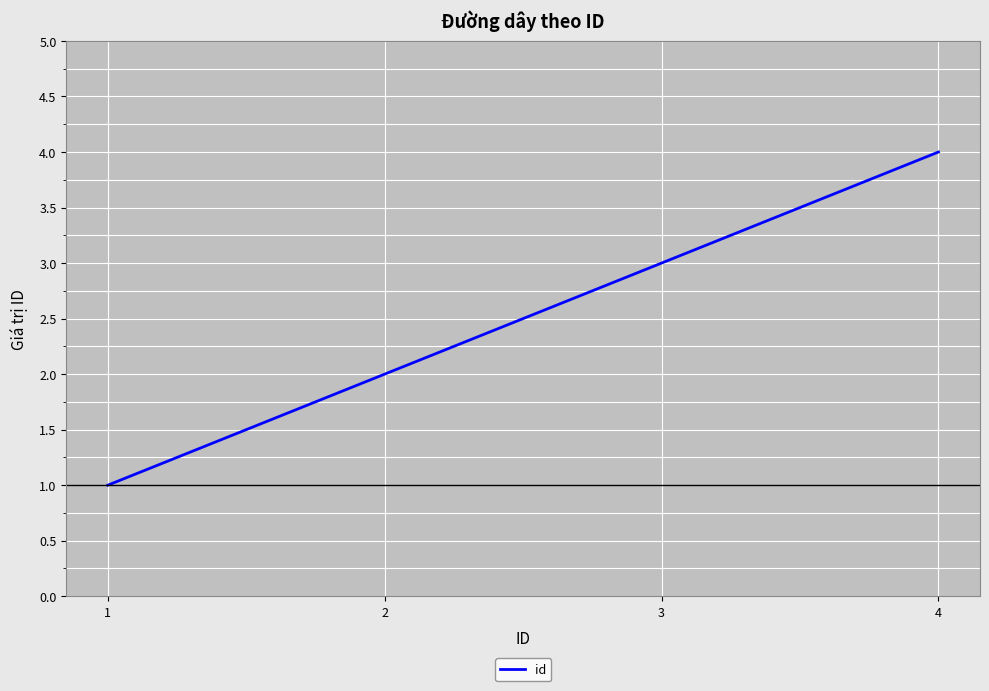

Reading right to left, extract all data points from this chart.

4=4	3=3	2=2	1=1